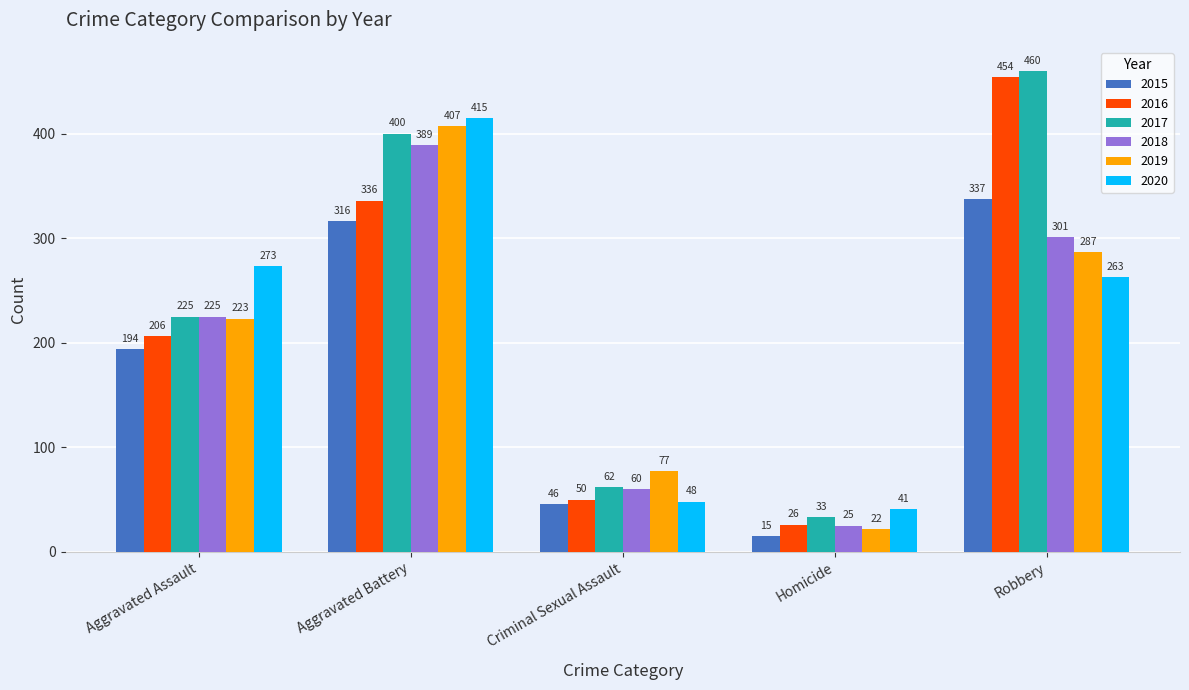

What are all the series names shown in the legend?

2015, 2016, 2017, 2018, 2019, 2020